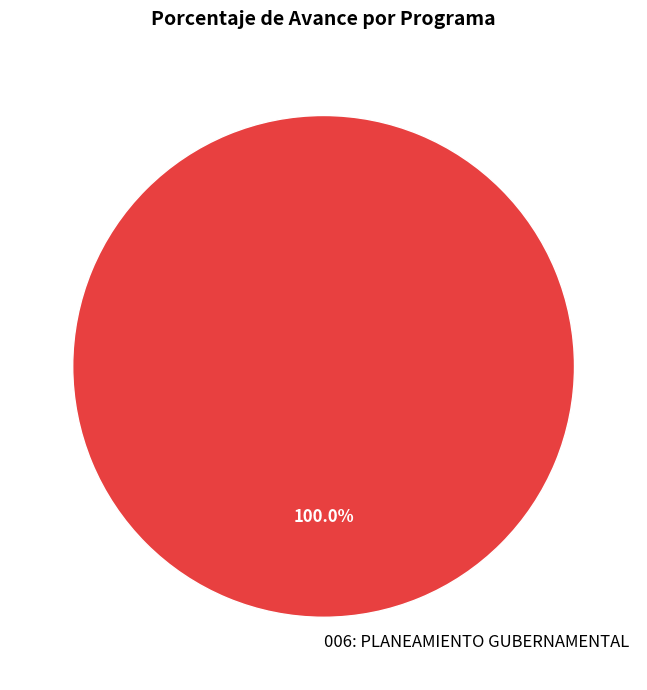

What is the majority slice?

006: PLANEAMIENTO GUBERNAMENTAL